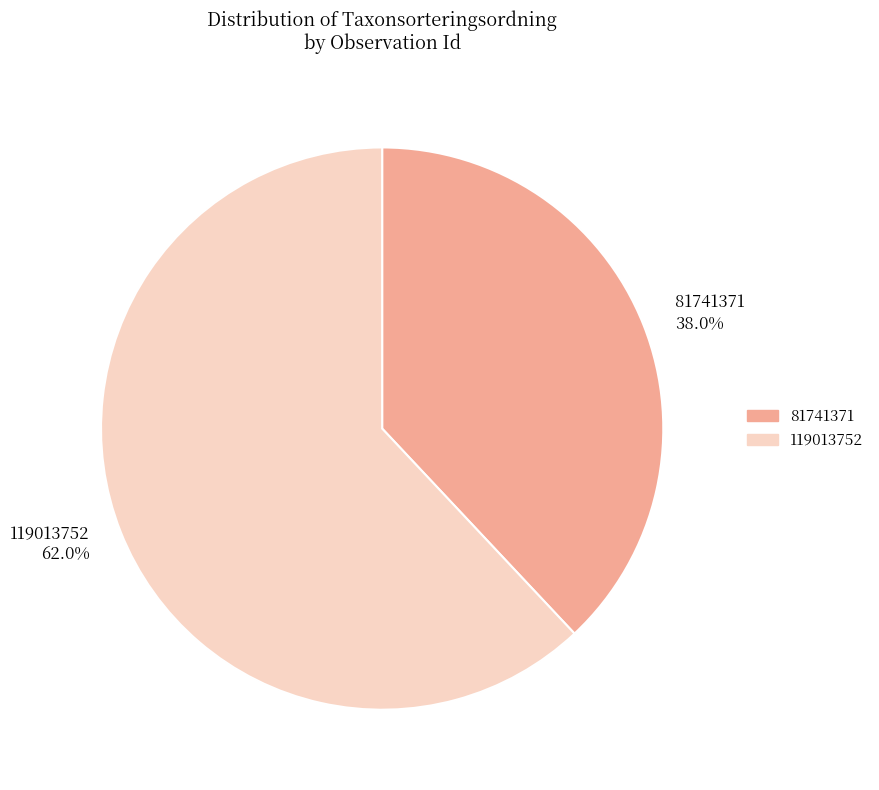

The 119013752 slice represents 62% of the pie. True or false?

True